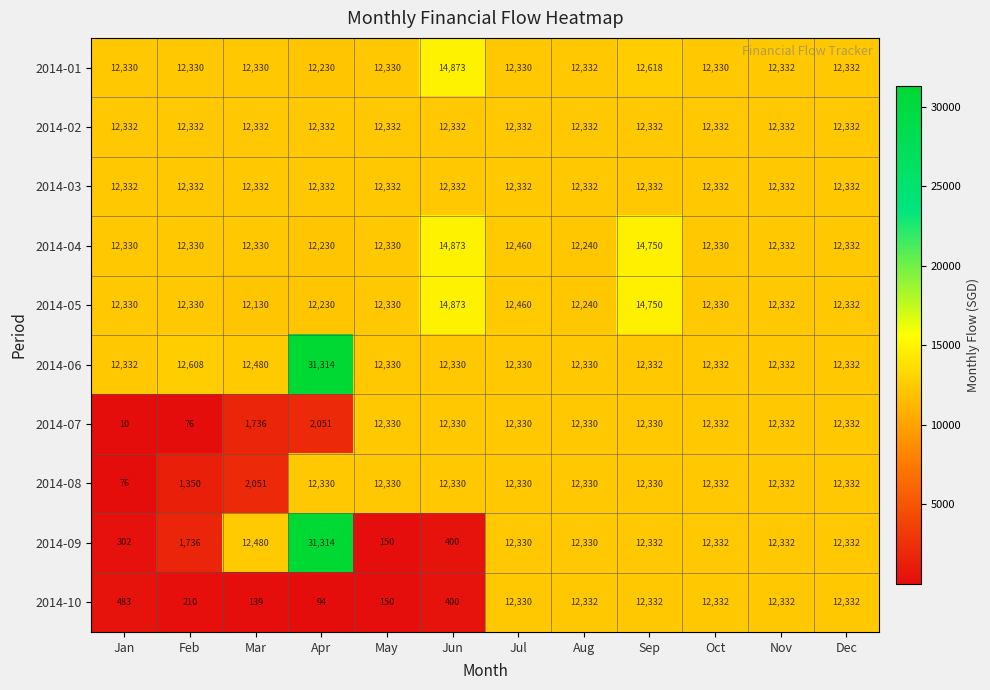

What value does the 2014-01 series have at Jan?

12330